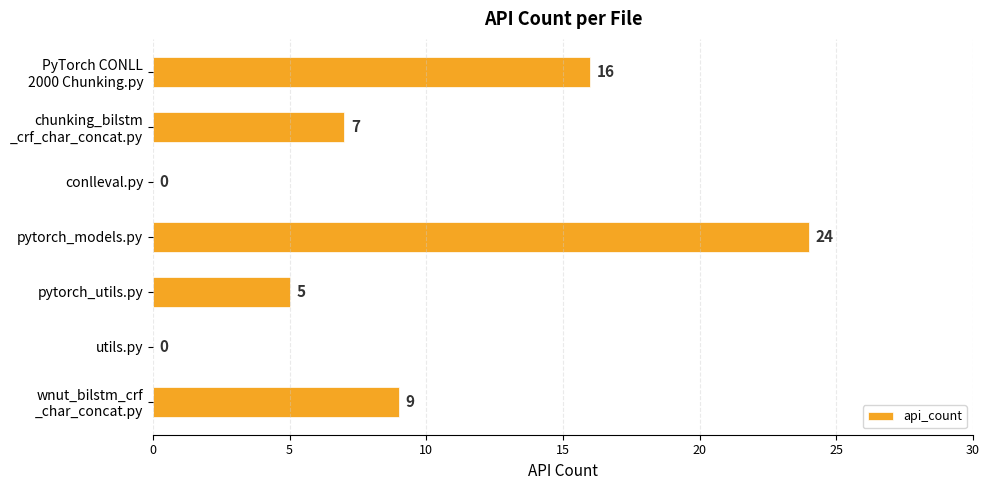

Is it true that the value at utils.py is 14?

False